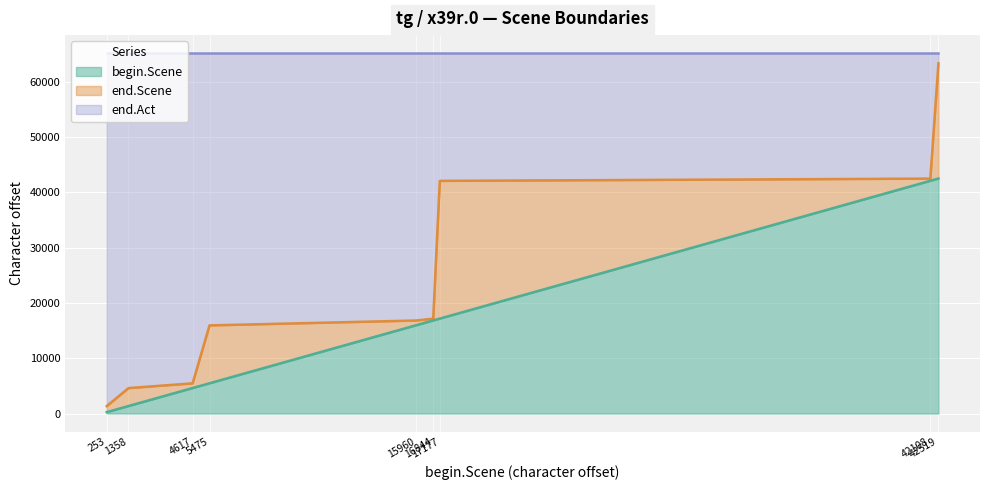

What is the difference between the maximum and minimum values in the end.Scene series?

62017